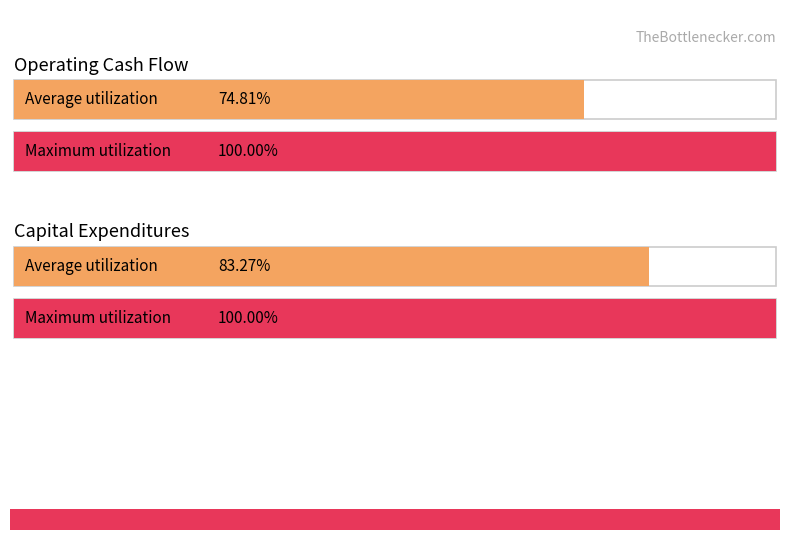

List the series in order of their peak value, highest first.

Operating Cash Flow, Capital expenditures